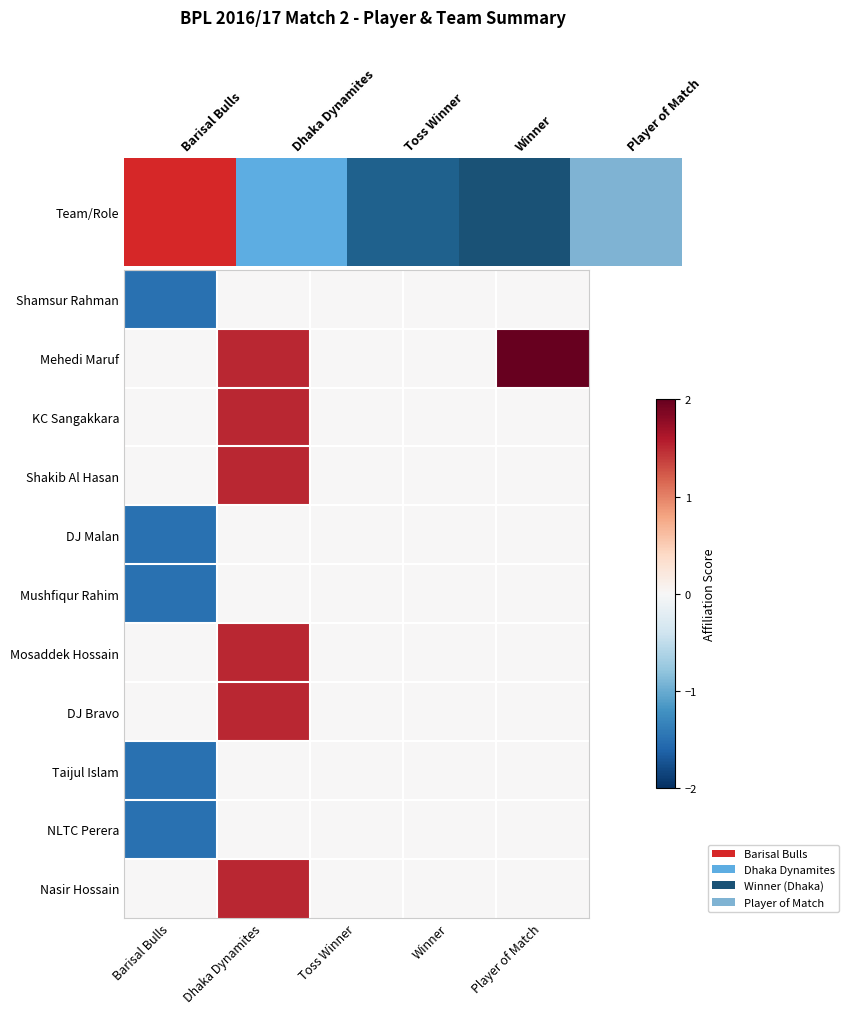

What is the total value across all series at Barisal Bulls?

-7.5